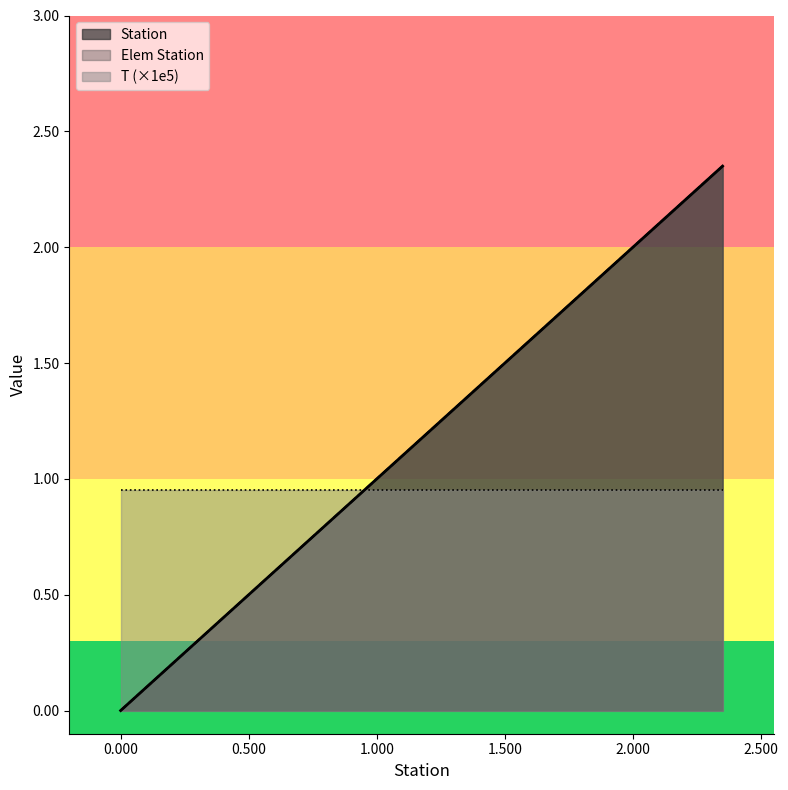

Is it true that Elem Station equals 0.4 at 1.175?

False